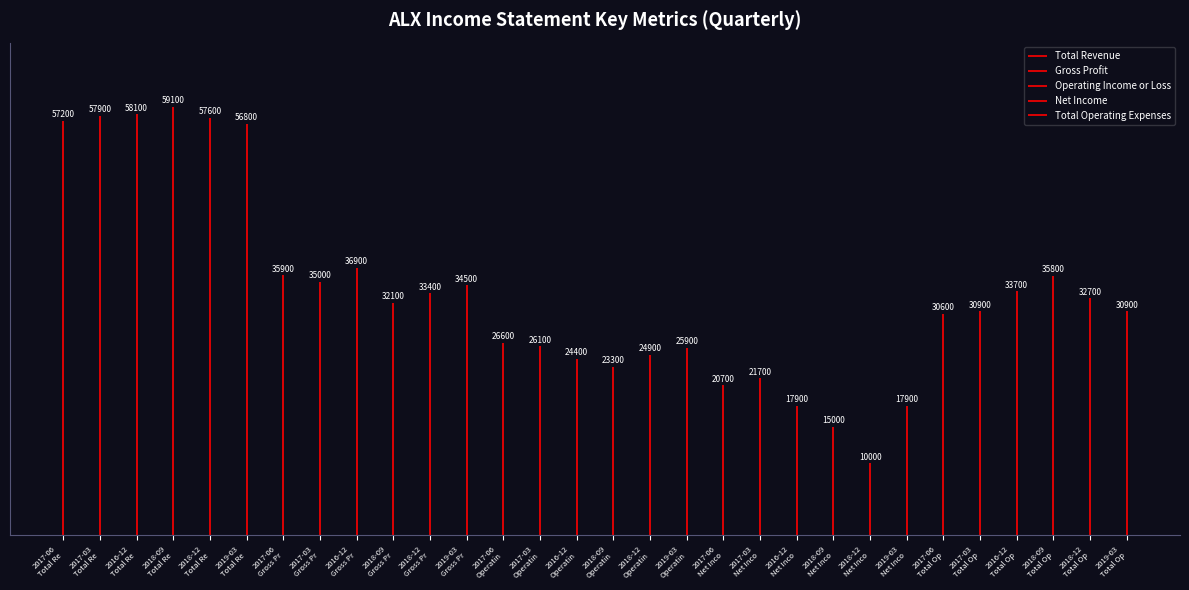

Are the bars grouped side by side (vs. stacked)?

Yes